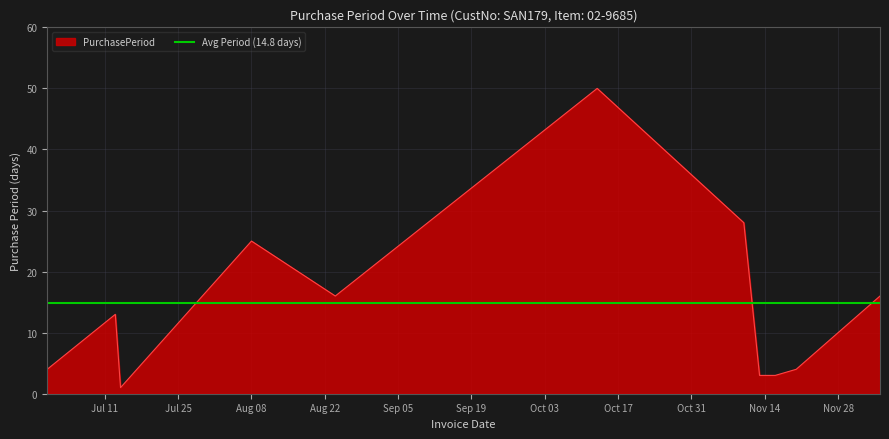

What is the change in value from 2017-11-13 to 2017-12-06?

+13